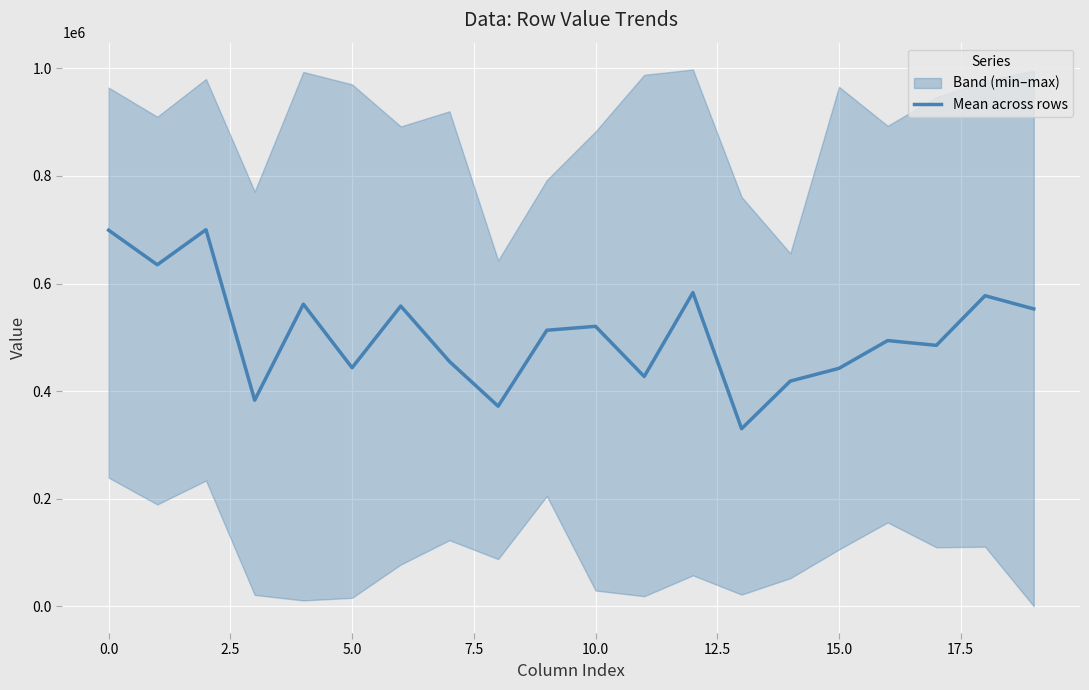

Count the number of categories in the chart.

20